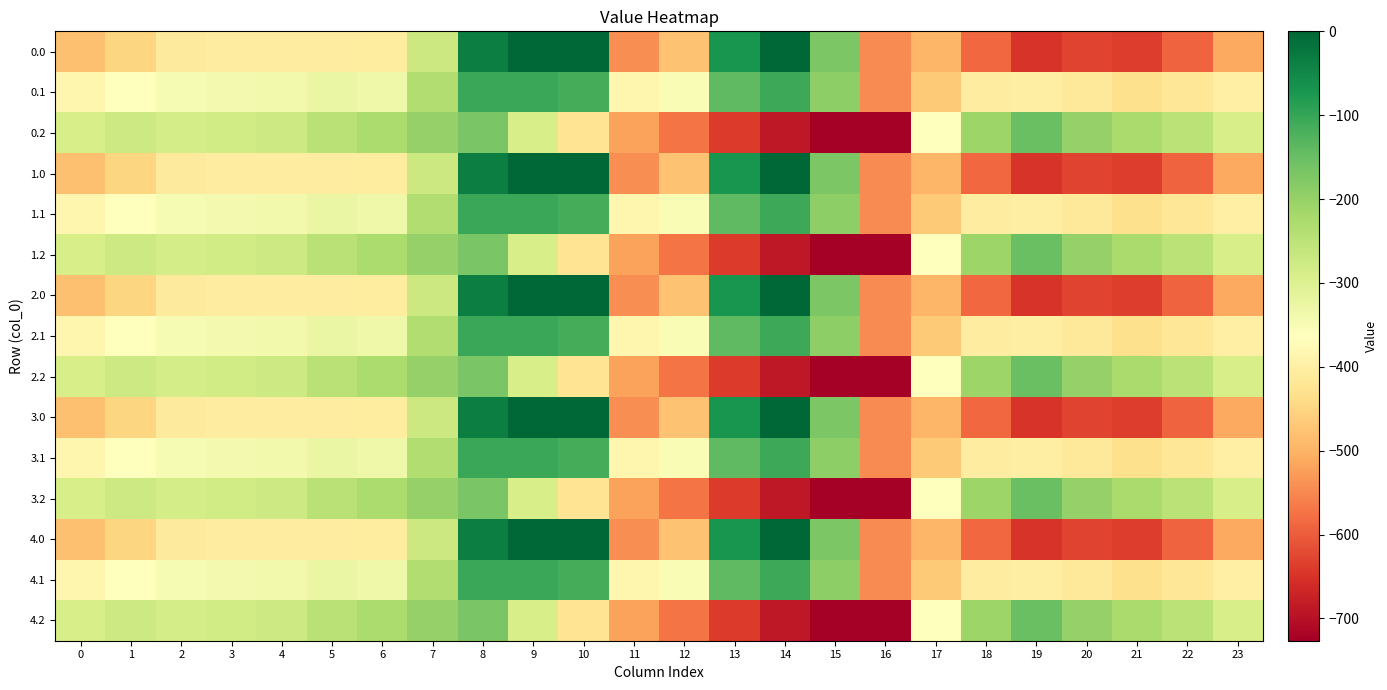

Between 0 and 2, which is larger?

2